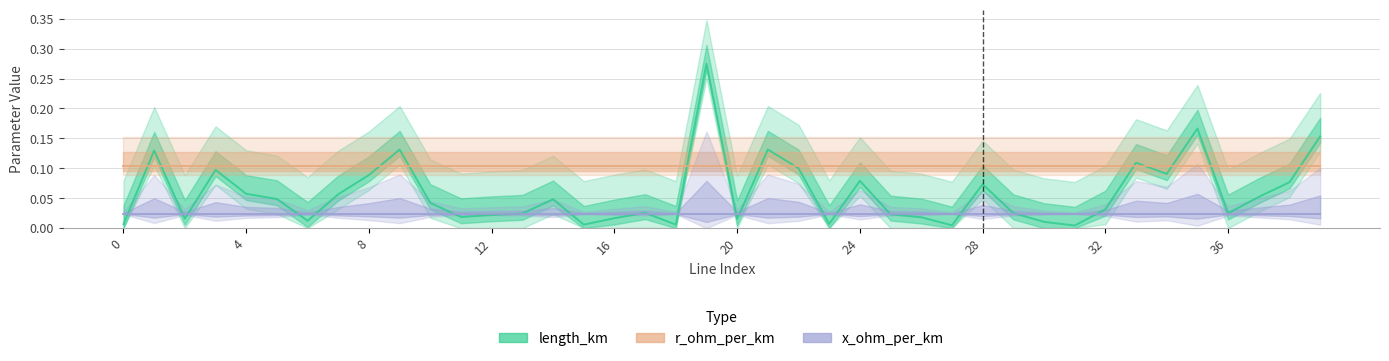

At which category is the sum across all series the highest?

19